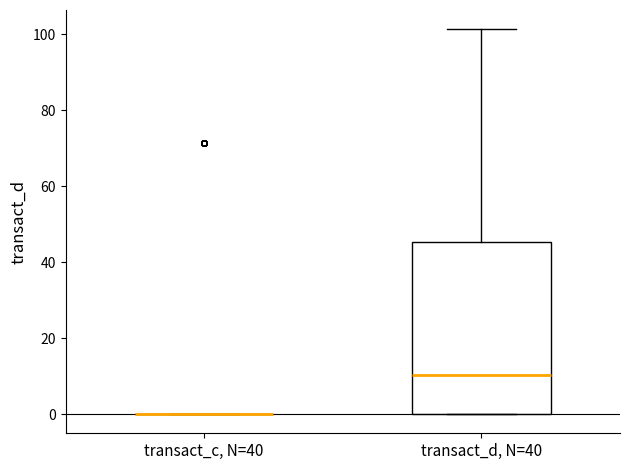

Reading left to right, read every box against the y-axis: the position of its median line, the range the box covers, and the ends of its whiskers. The values are not printed on the chart, so give them approximately, as read against the axis.

transact_c, N=40: box collapsed to a line at 0, whiskers 0 to 0
transact_d, N=40: median 10, box 0 to 46, whiskers 0 to 102